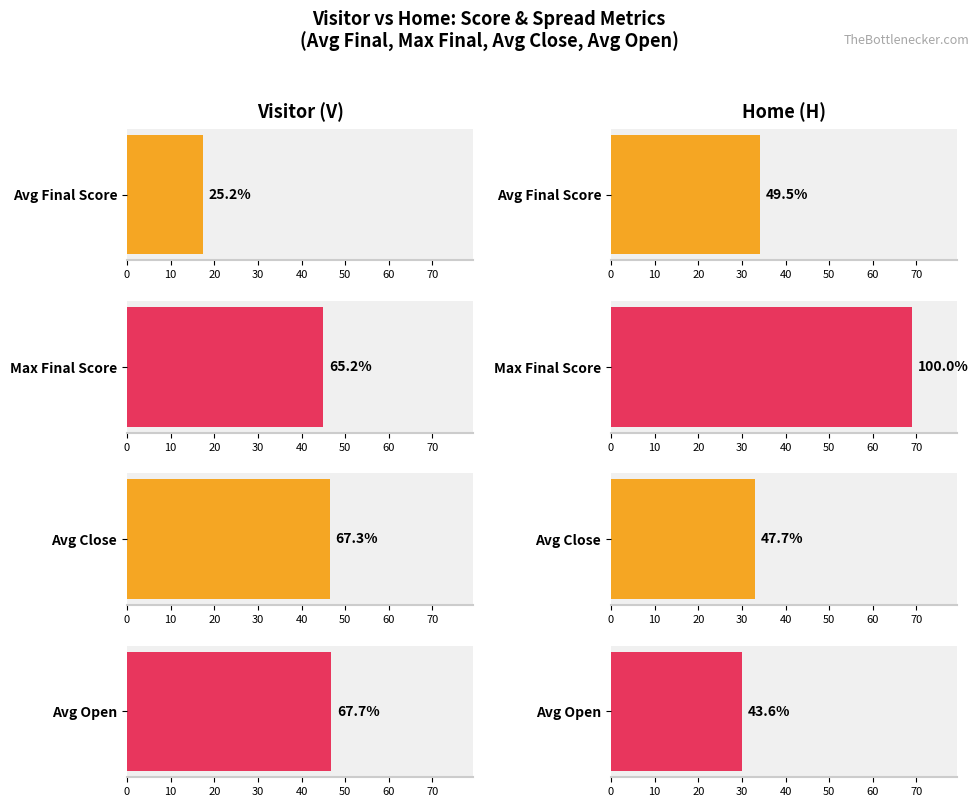

Is the value of Average at H greater than the value of Close at H?

No